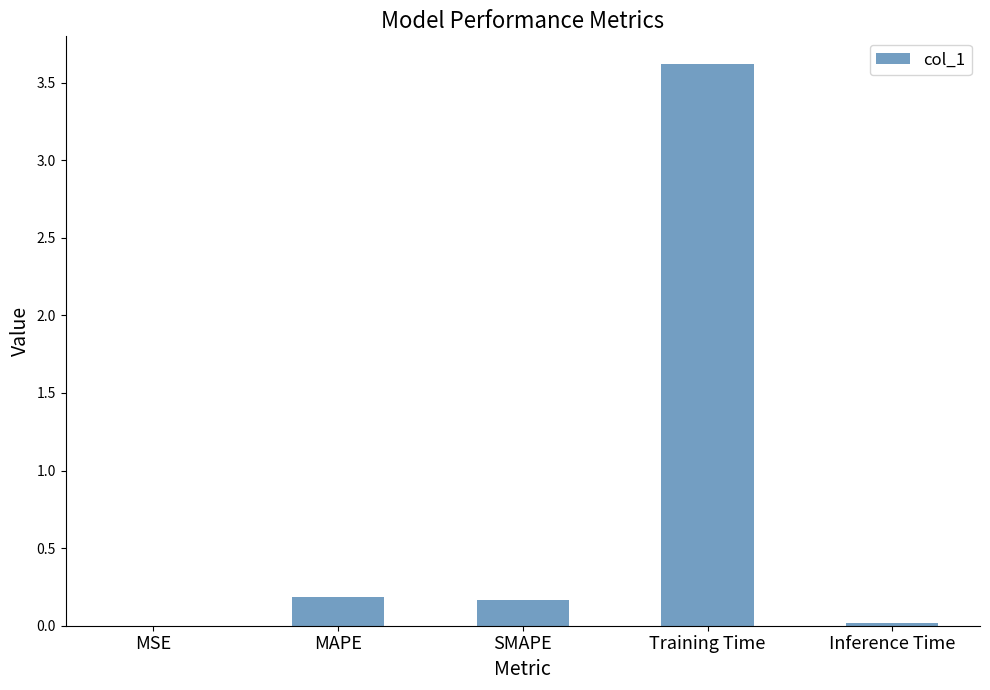

The value at Training Time is 2.2. True or false?

False